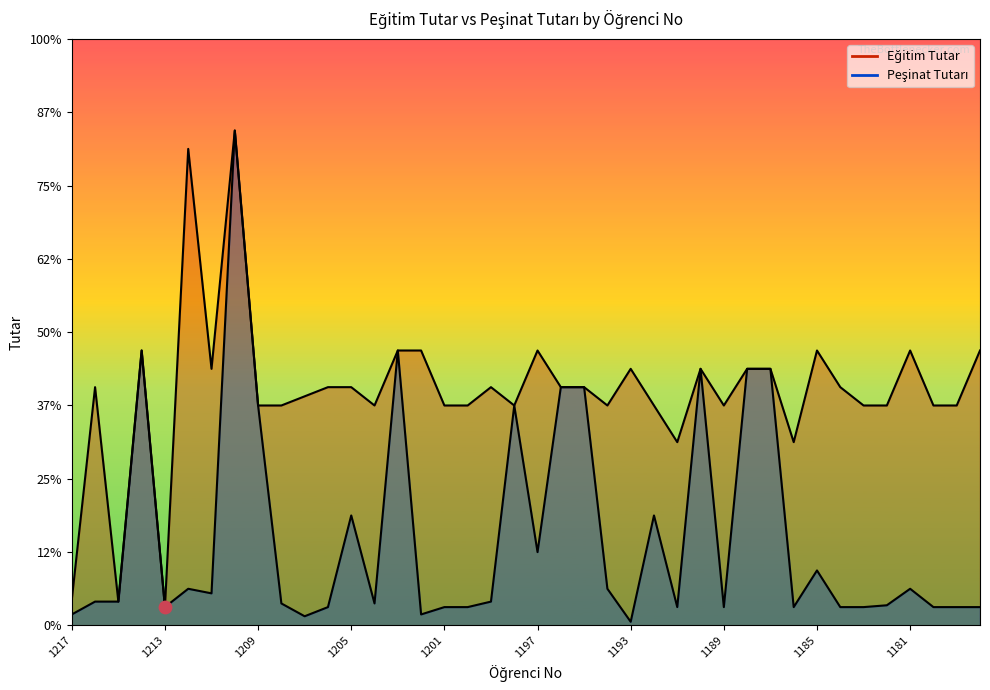

What are all the series names shown in the legend?

Eğitim Tutar, Peşinat Tutarı